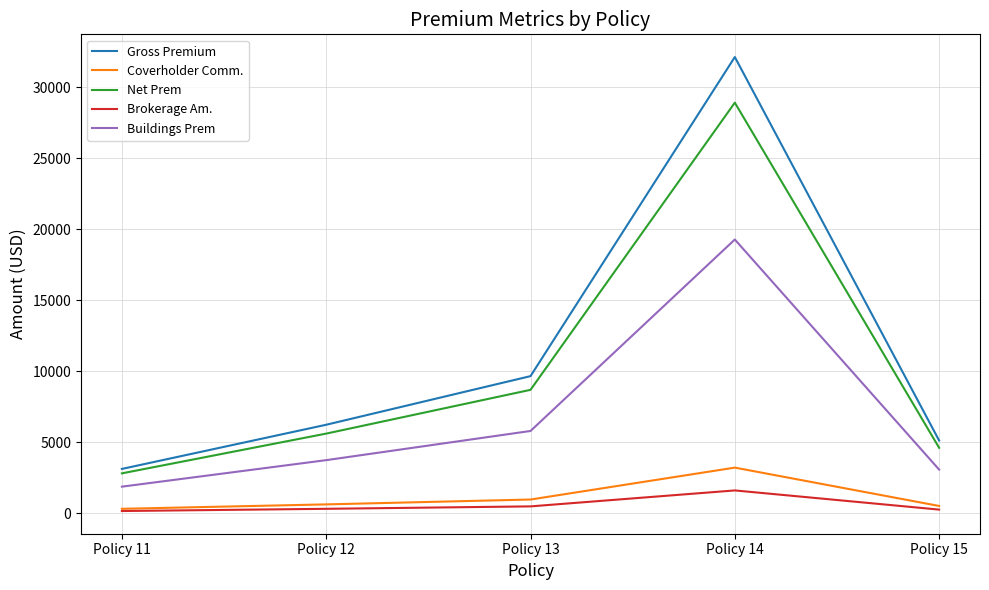

List the labels in order of Buildings Prem value, largest first.

Policy 14, Policy 13, Policy 12, Policy 15, Policy 11